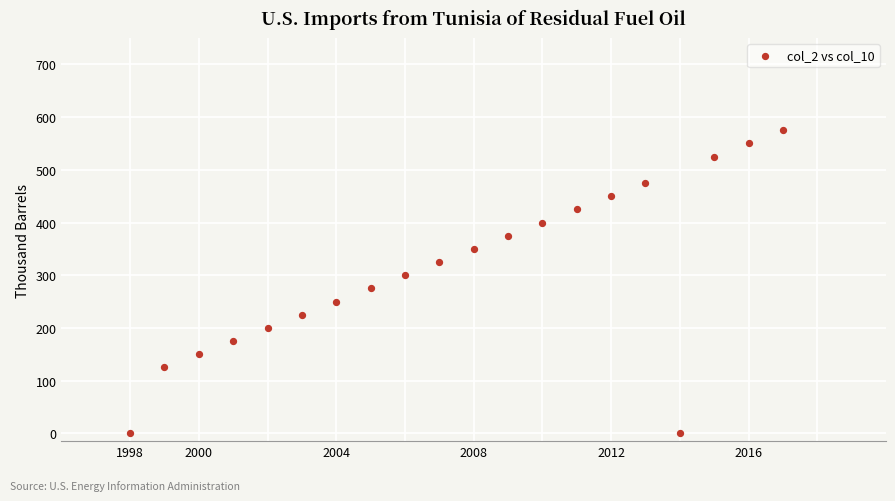

What is the range of X values (max minus min)?

19